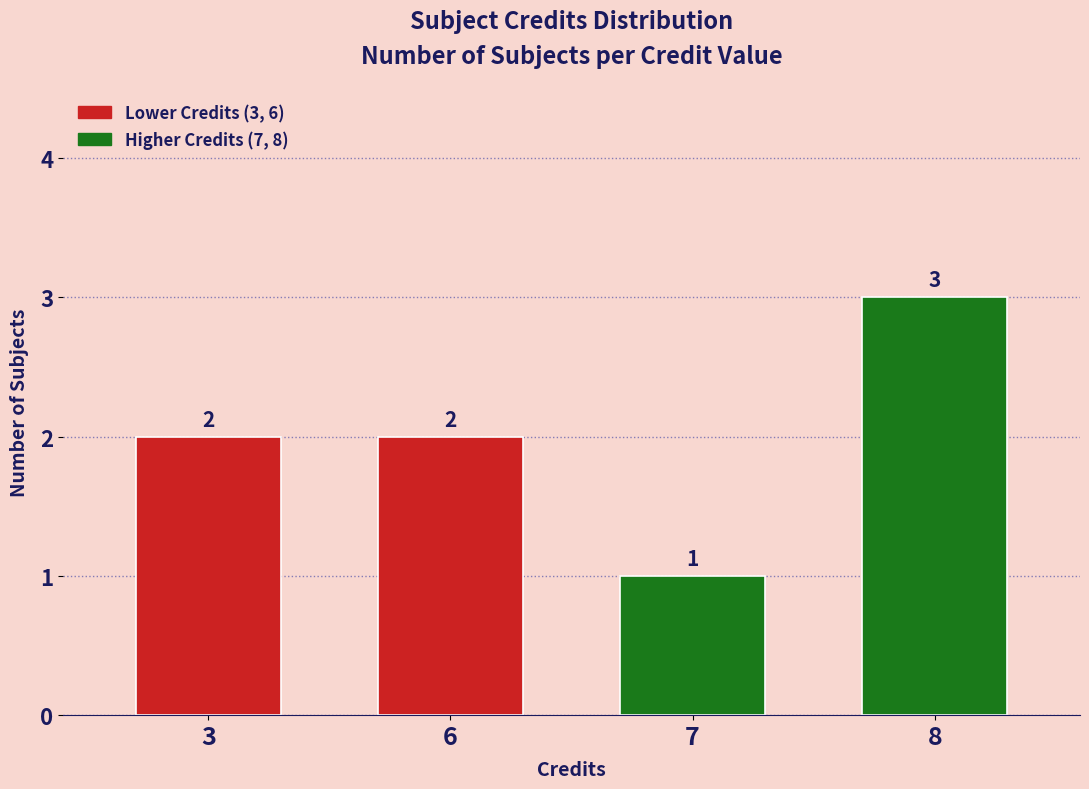

What is the greatest value displayed?

3